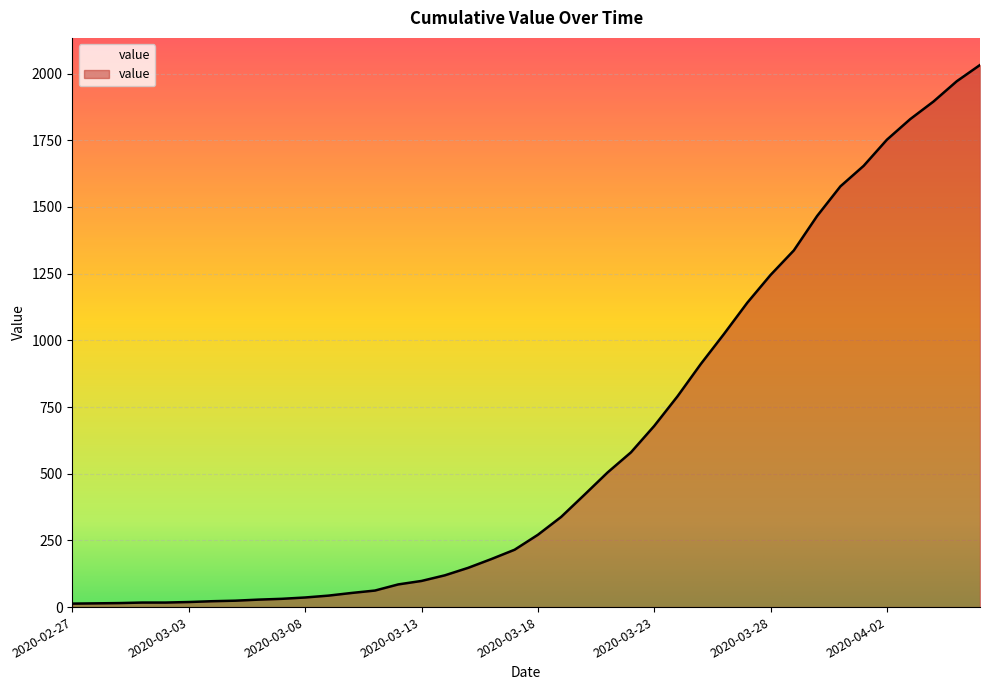

How many lines are shown in the chart?

1